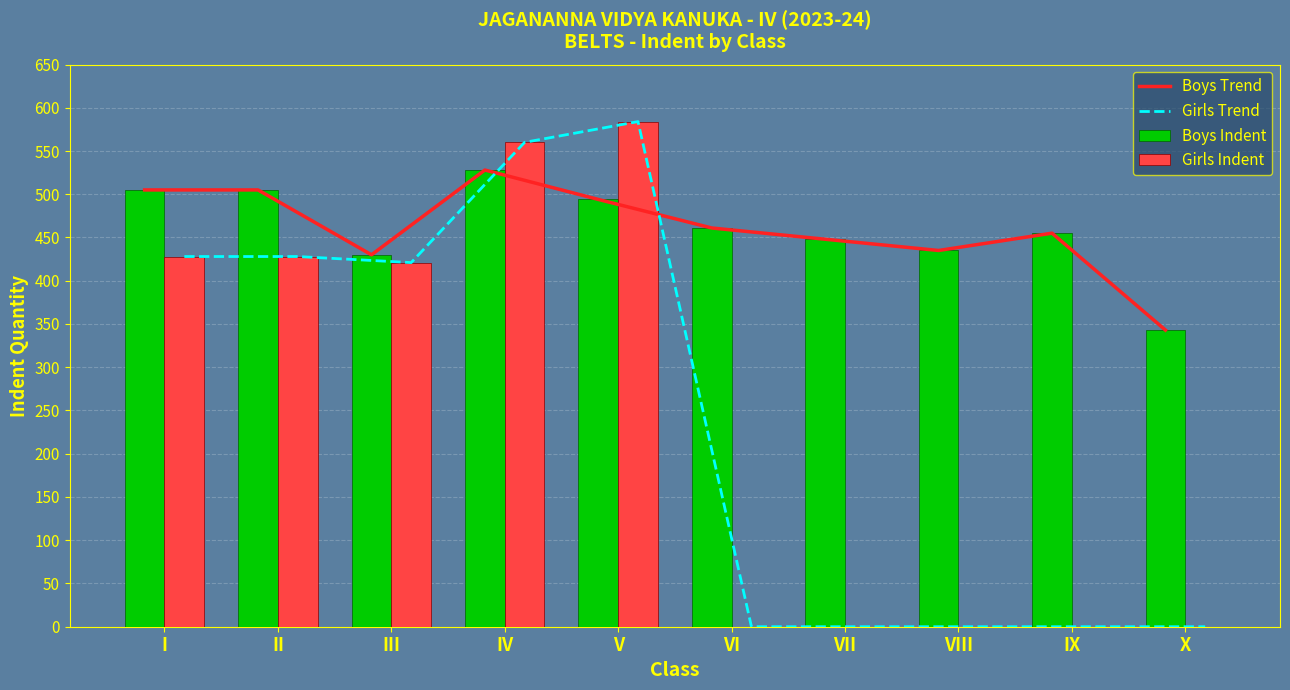

At which category is the sum across all series the highest?

IV